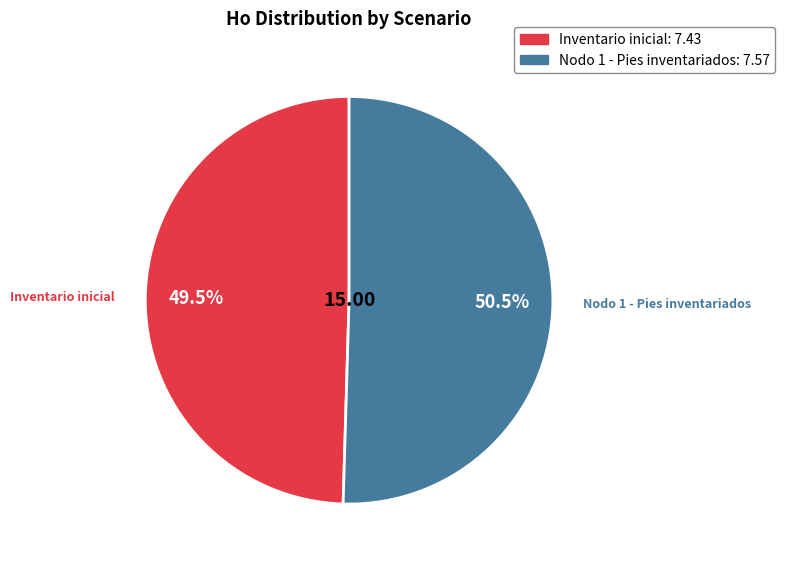

What is the smallest slice in the pie chart?

Inventario inicial